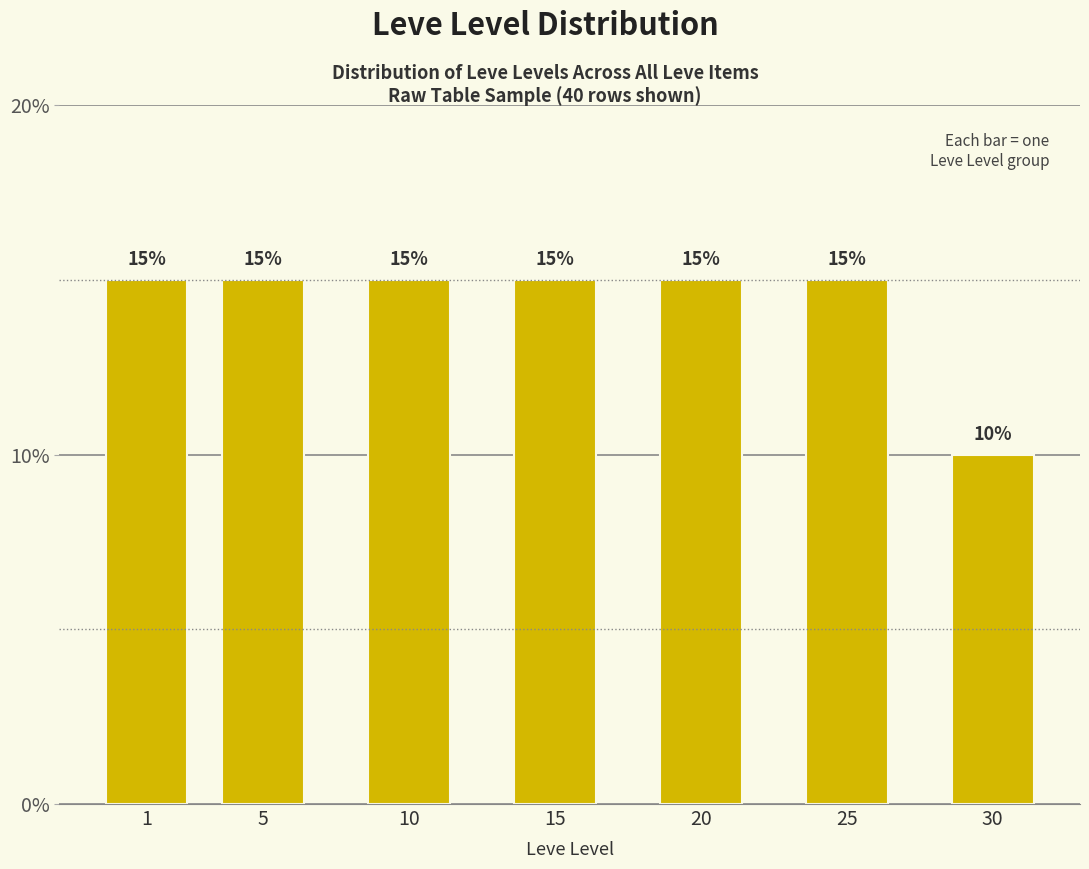

Reading left to right, transcribe all the data shown in this chart.

15	15	15	15	15	15	10